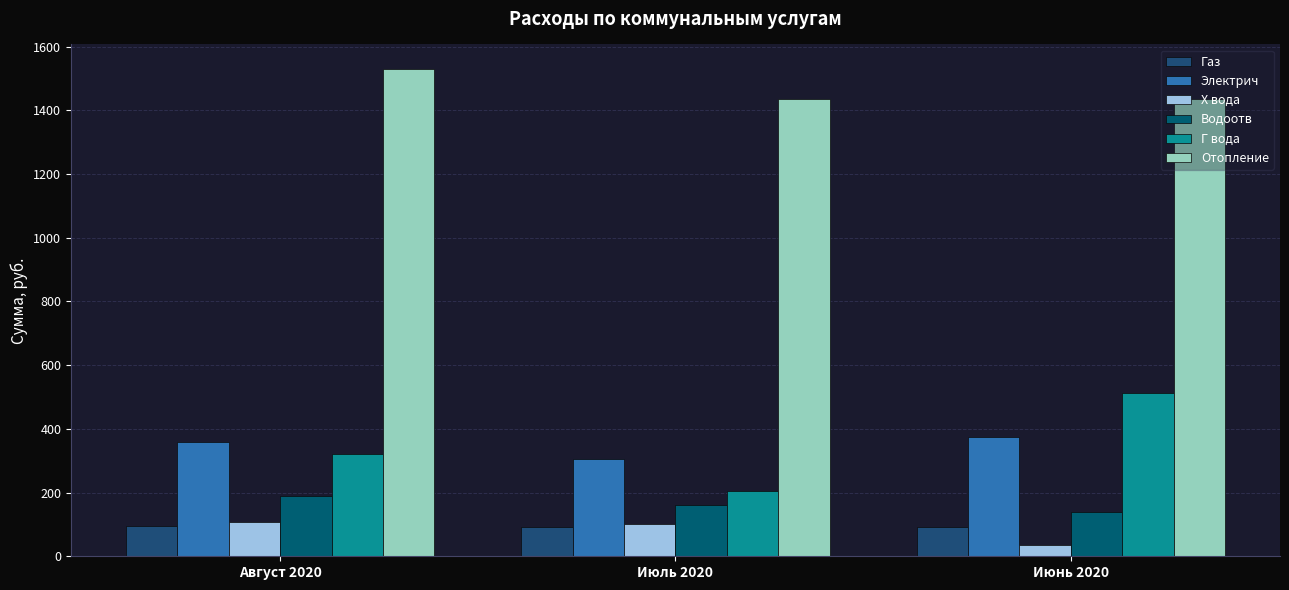

Is it true that Газ equals 49.3 at Июнь 2020?

False